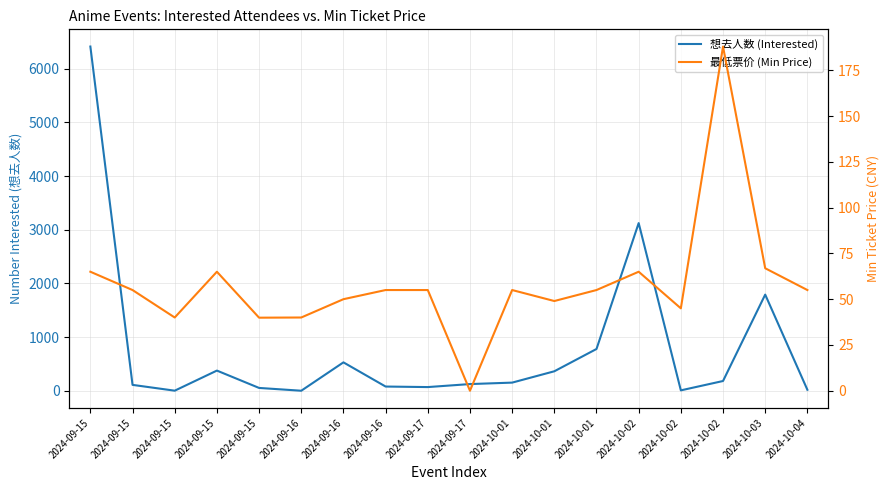

What is the difference between the 最低票价 (Min Price) values at 2024-09-16 and 2024-10-01?

9.0